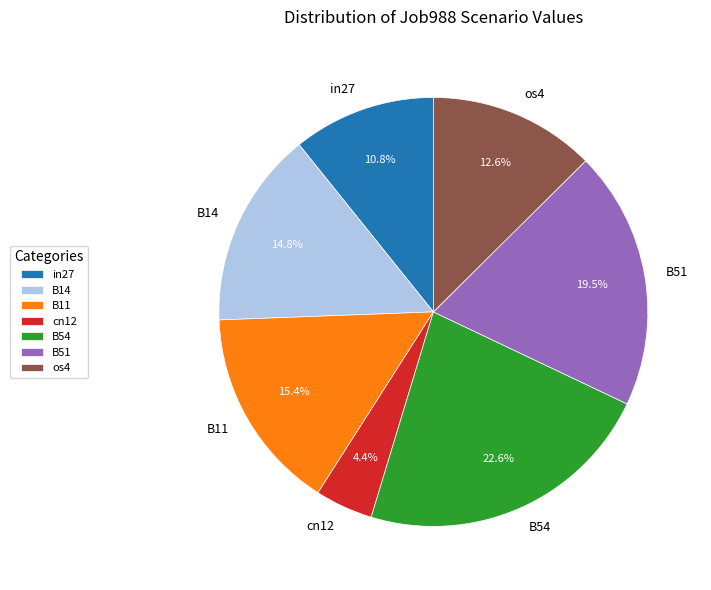

What is the smallest slice in the pie chart?

cn12